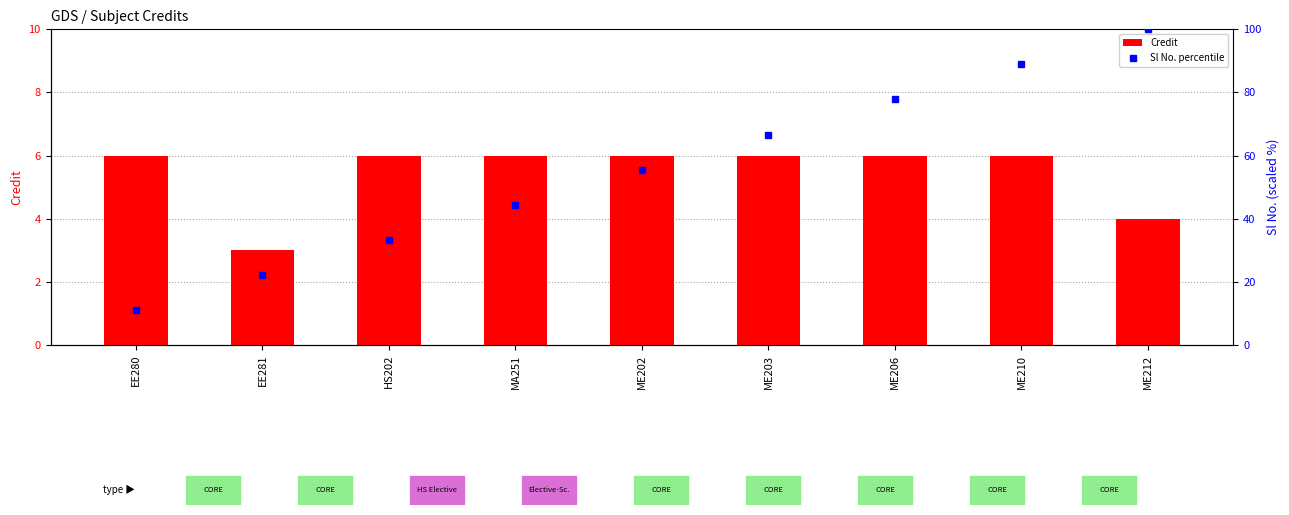

Which series has the largest total across all categories?

Sl No. percentile